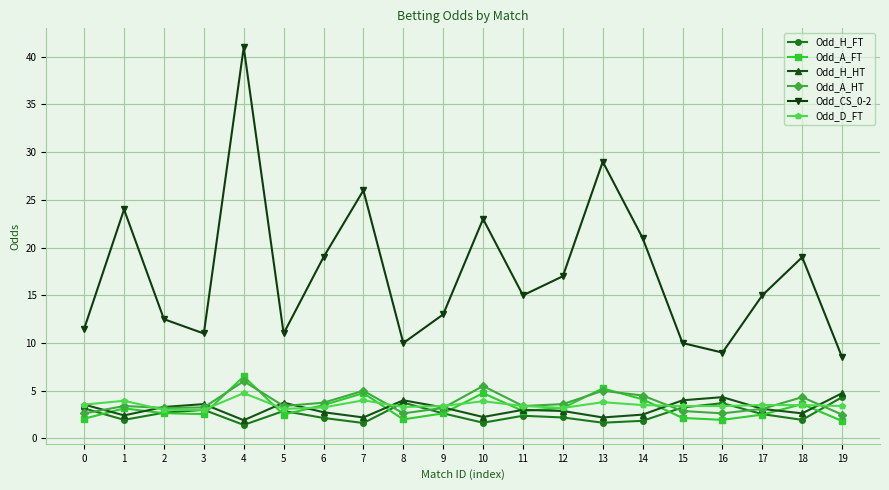

In Odd_CS_0-2, how many points are lower than both neighbors (excluding endpoints)?

5